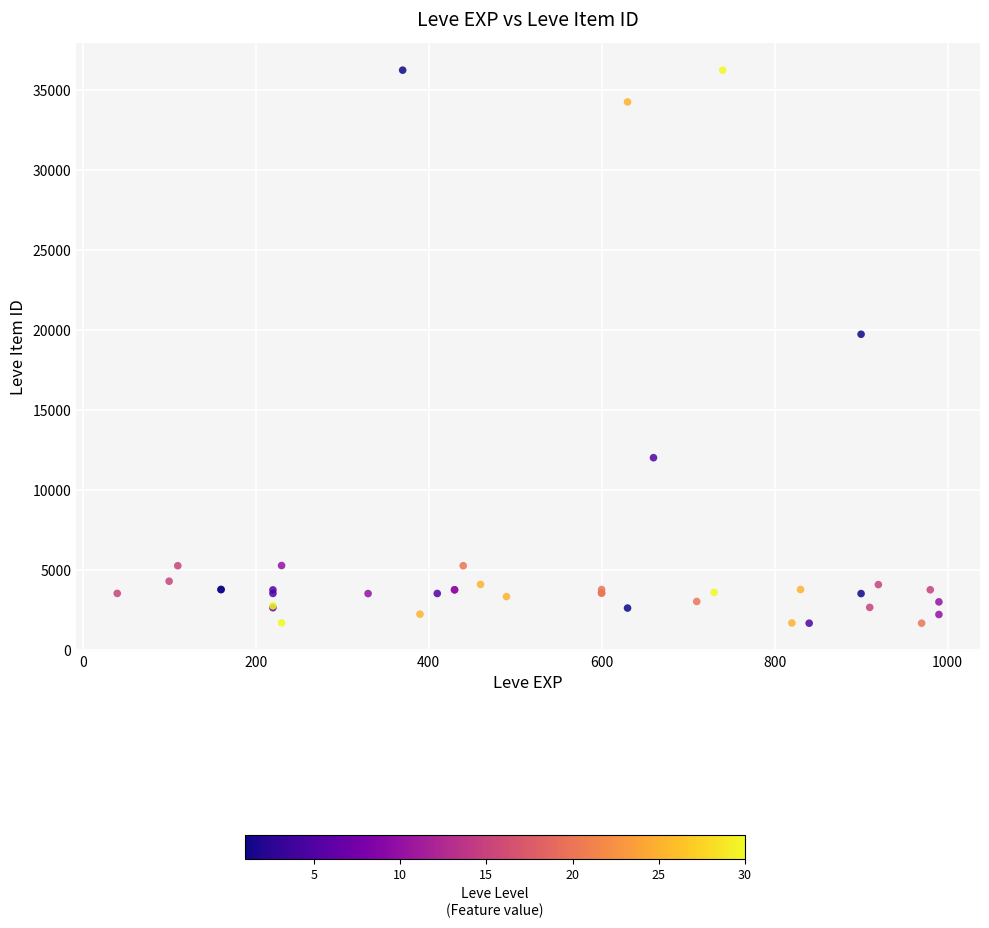

What Y value in the scatter plot is closest to 18967?

19744